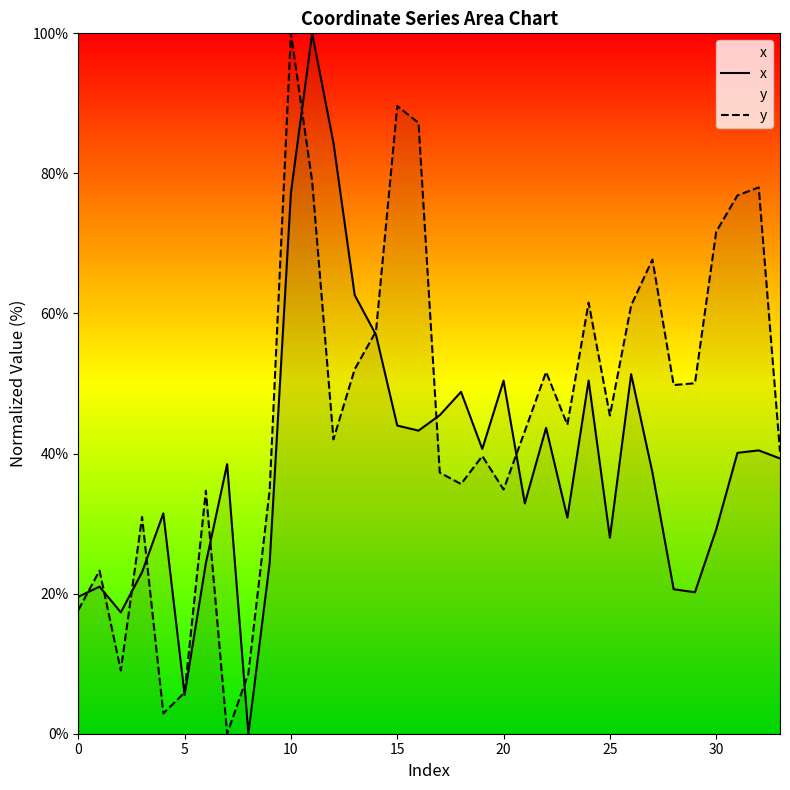

Is it true that y equals 43.2 at 21?

True